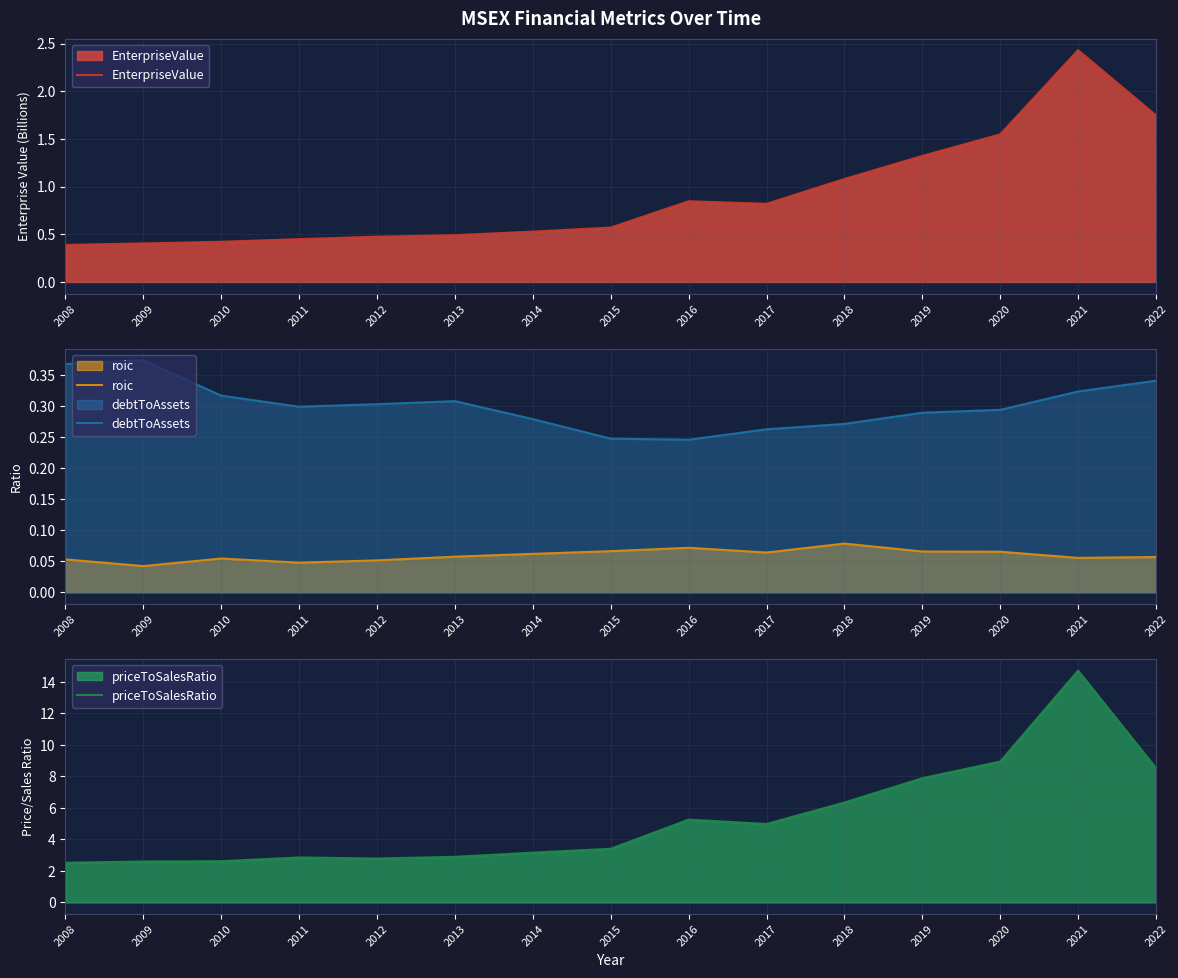

Which has a higher value, 2020 or 2021?

2021